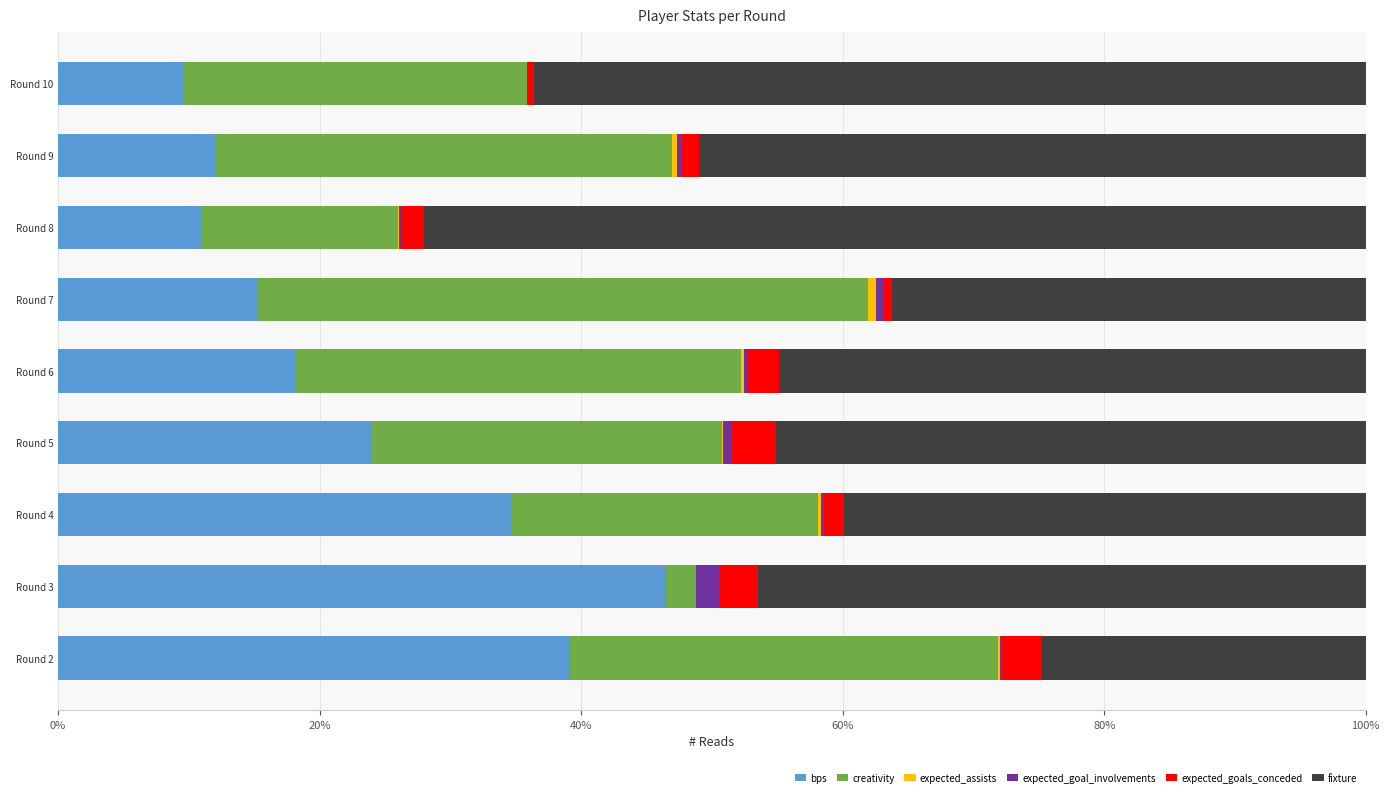

How many series are shown in this chart?

6